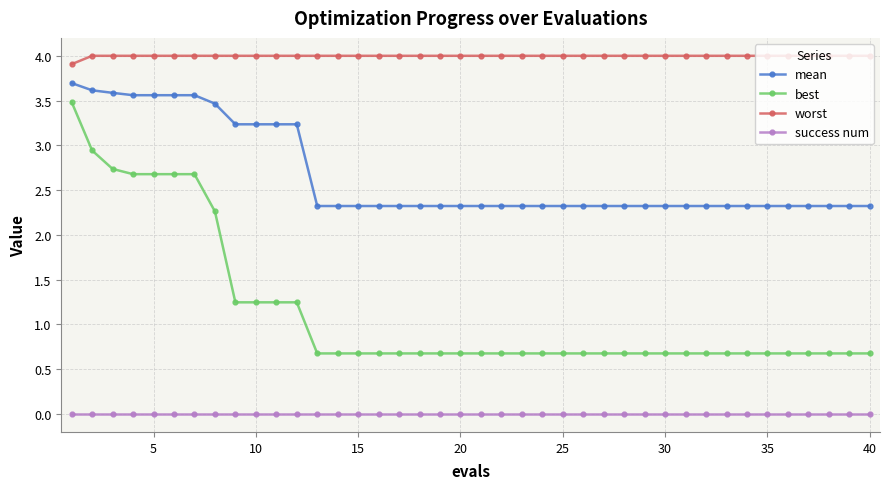

True or false: success num and mean cross at least once.

False